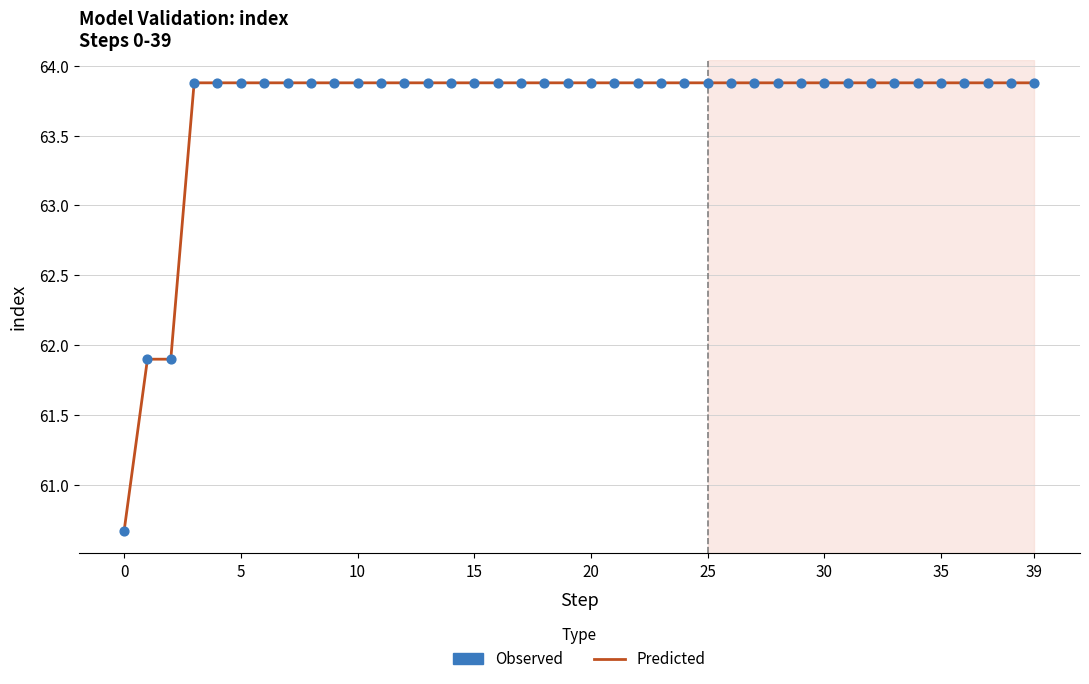

What is the greatest value displayed?

63.9